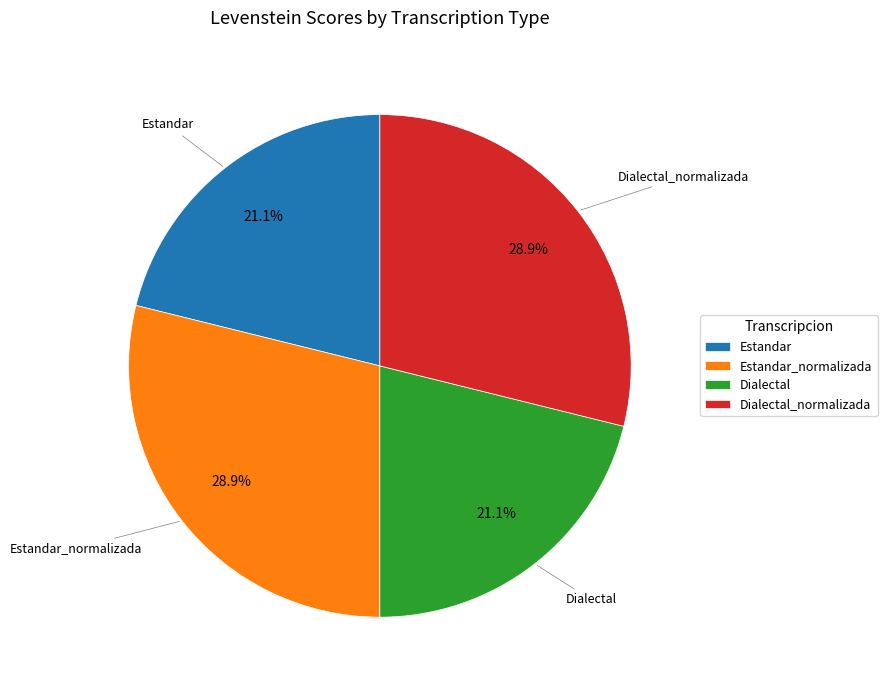

How much of the chart is everything except Estandar?

78.9%